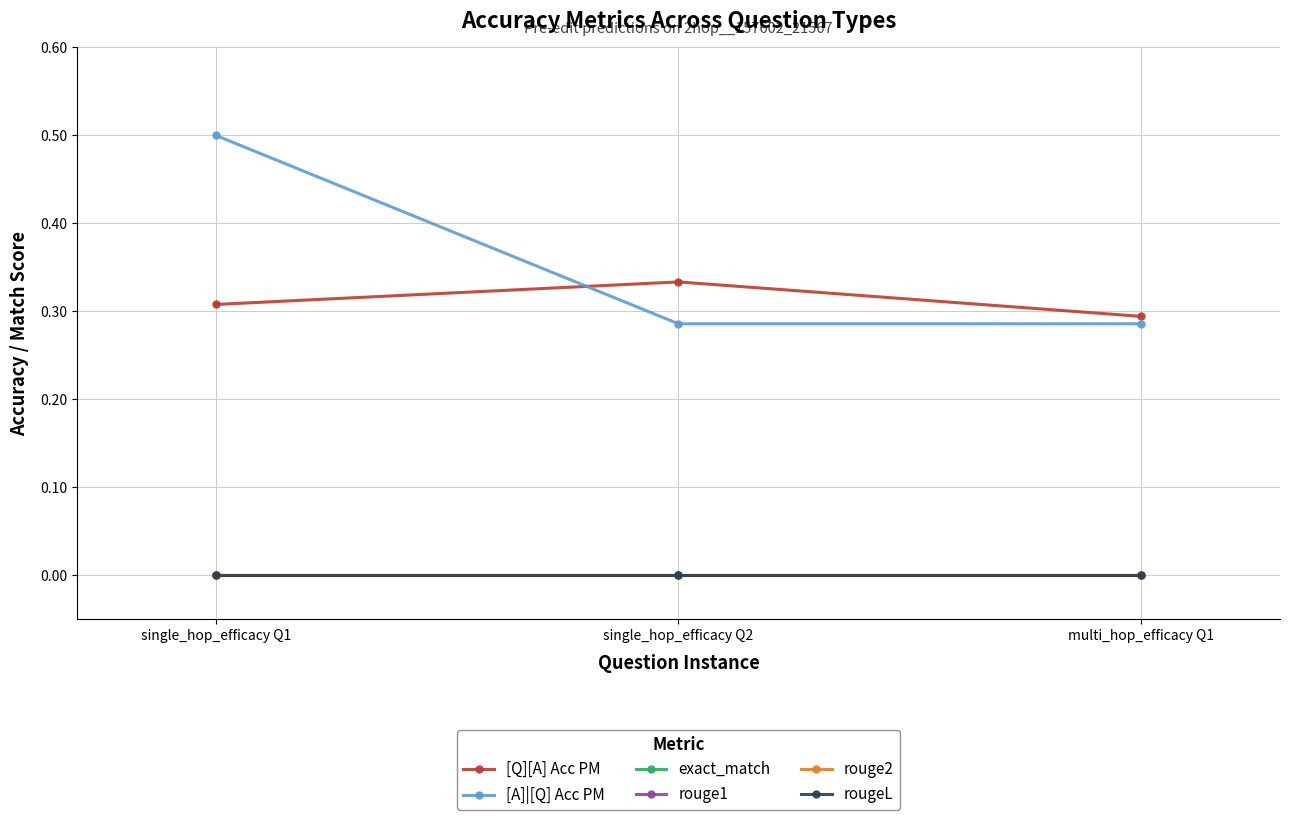

Is the value of exact_match at single_hop_efficacy Q2 greater than the value of rouge2 at single_hop_efficacy Q1?

No